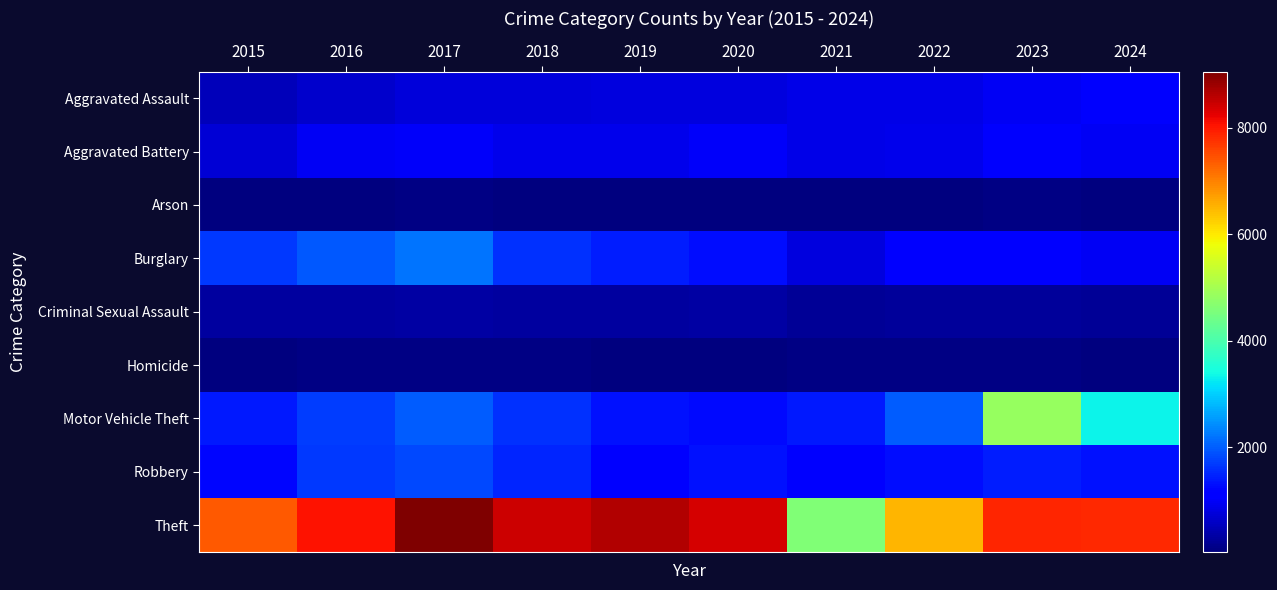

Which series has the widest spread of values?

Theft